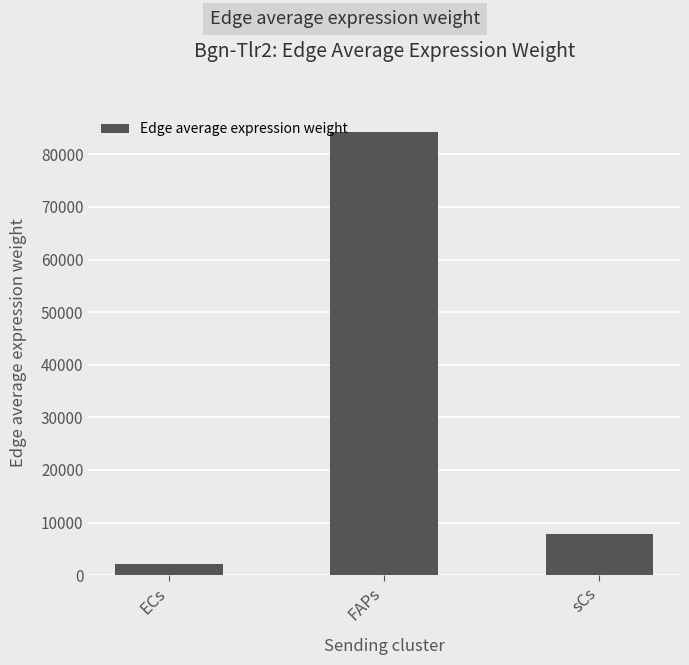

Between FAPs and ECs, which is larger?

FAPs